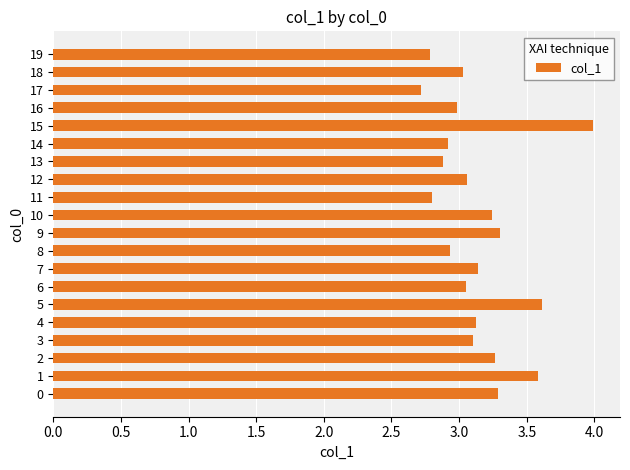

True or false: the data shows 3.0 at 18.

True